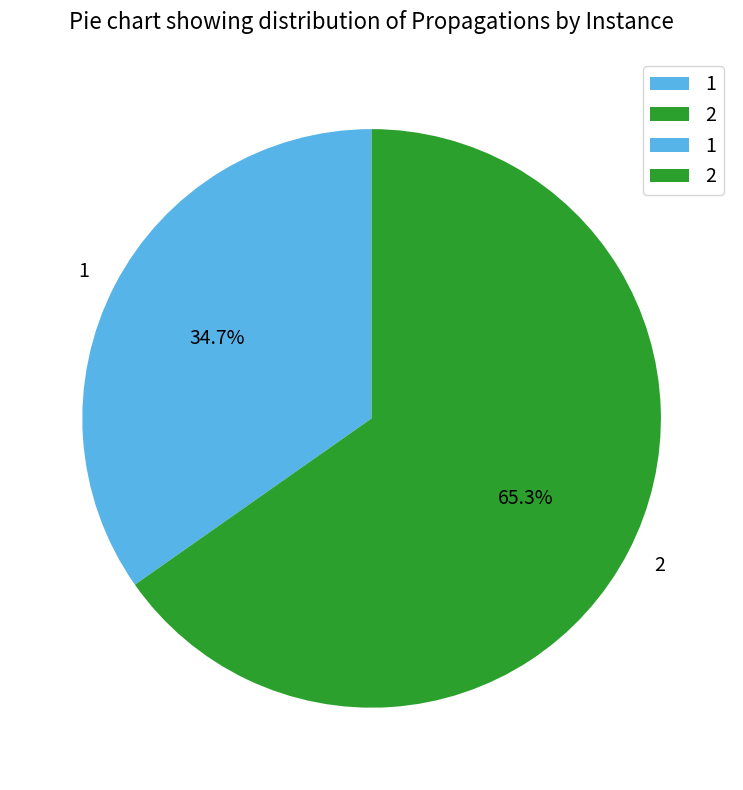

Between 2 and 1, which is larger?

2